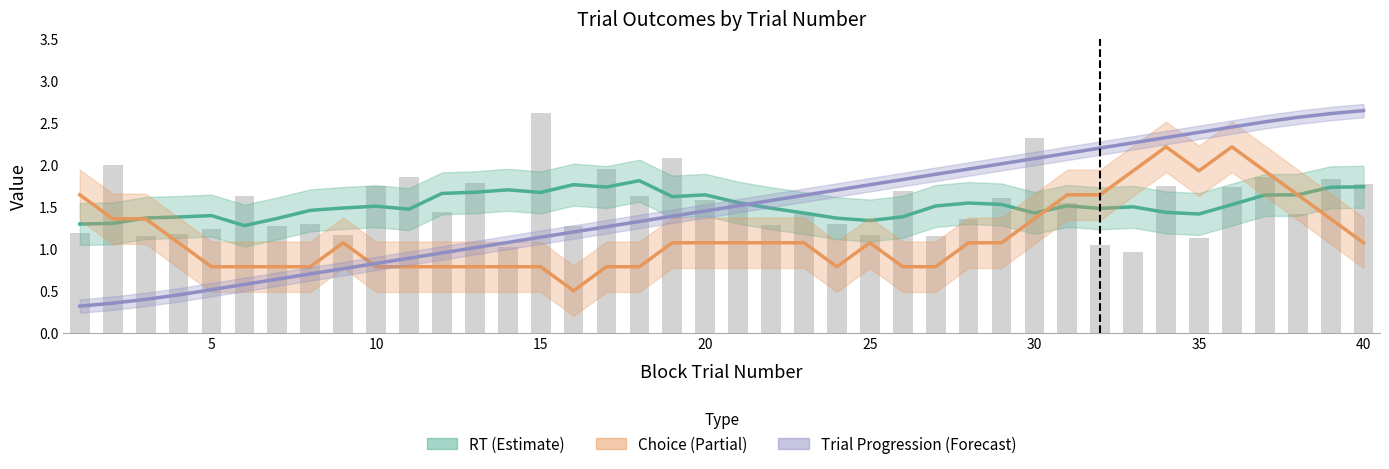

Rank the series by their maximum value, from highest to lowest.

Trial Progression, Choice (smoothed), RT (smoothed)